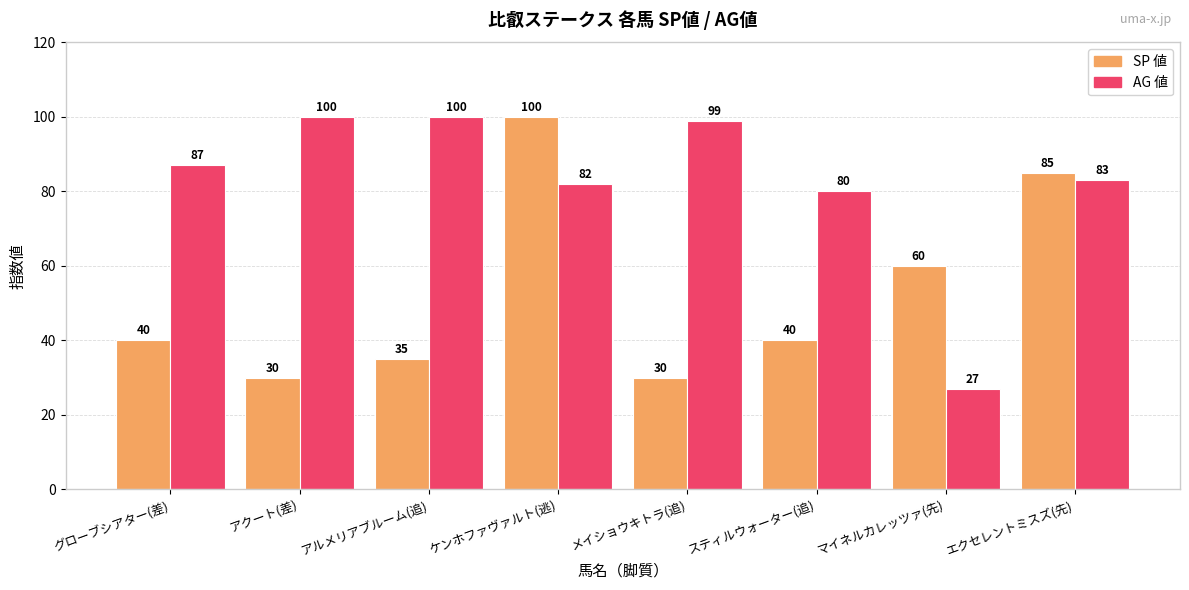

What is the sum of the AG 値 values at エクセレントミスズ(先) and ケンホファヴァルト(逃)?

165